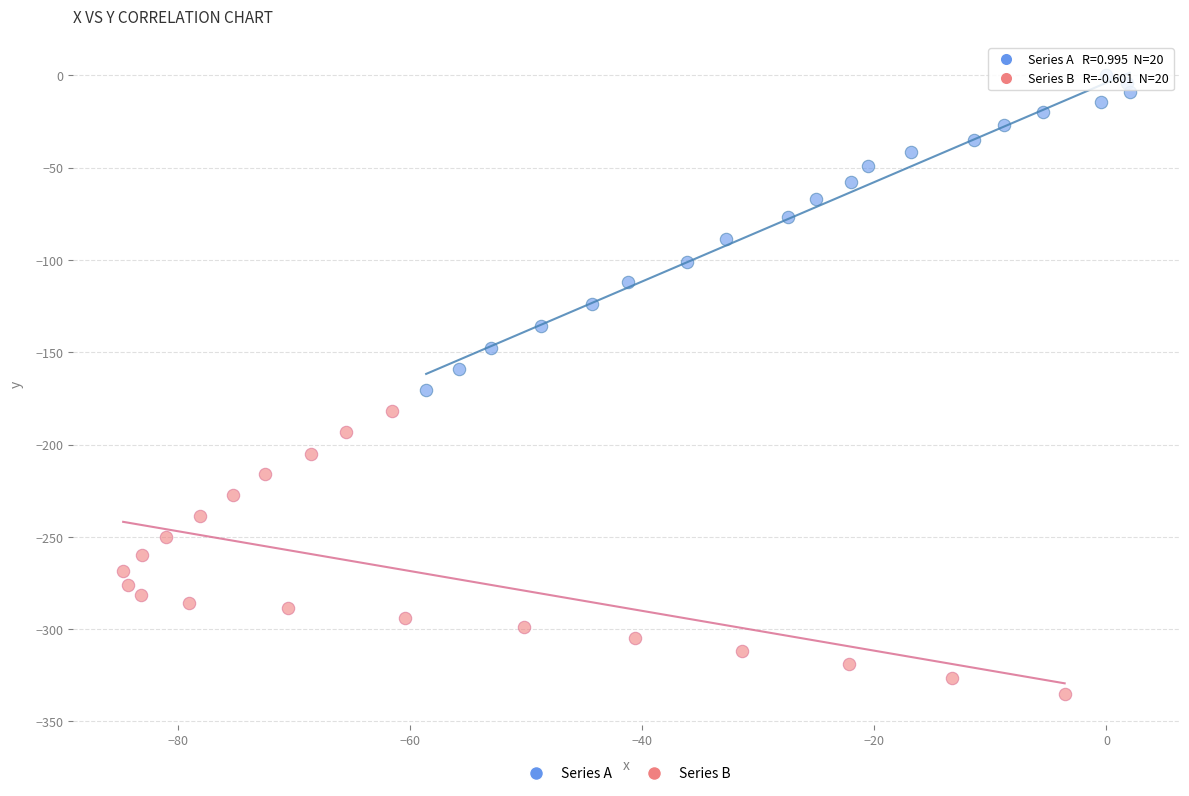

Which series reaches the minimum Y coordinate?

Series B